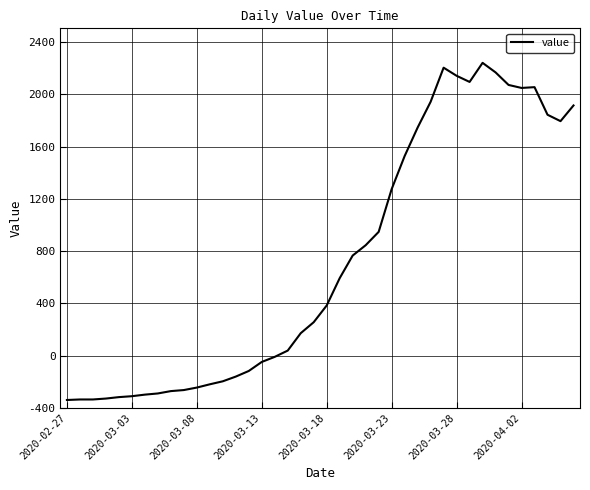

At which category does the data reach its first local valley?

31